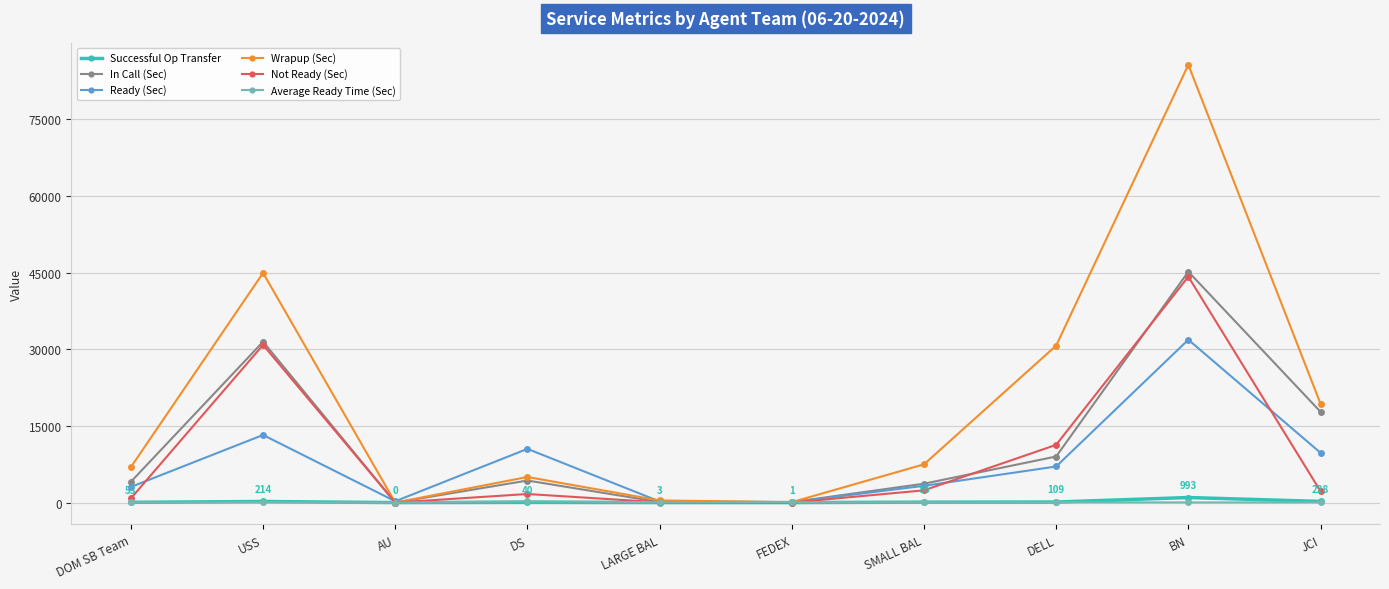

What is the difference between the Not Ready (Sec) values at FEDEX and BN?

44208.0